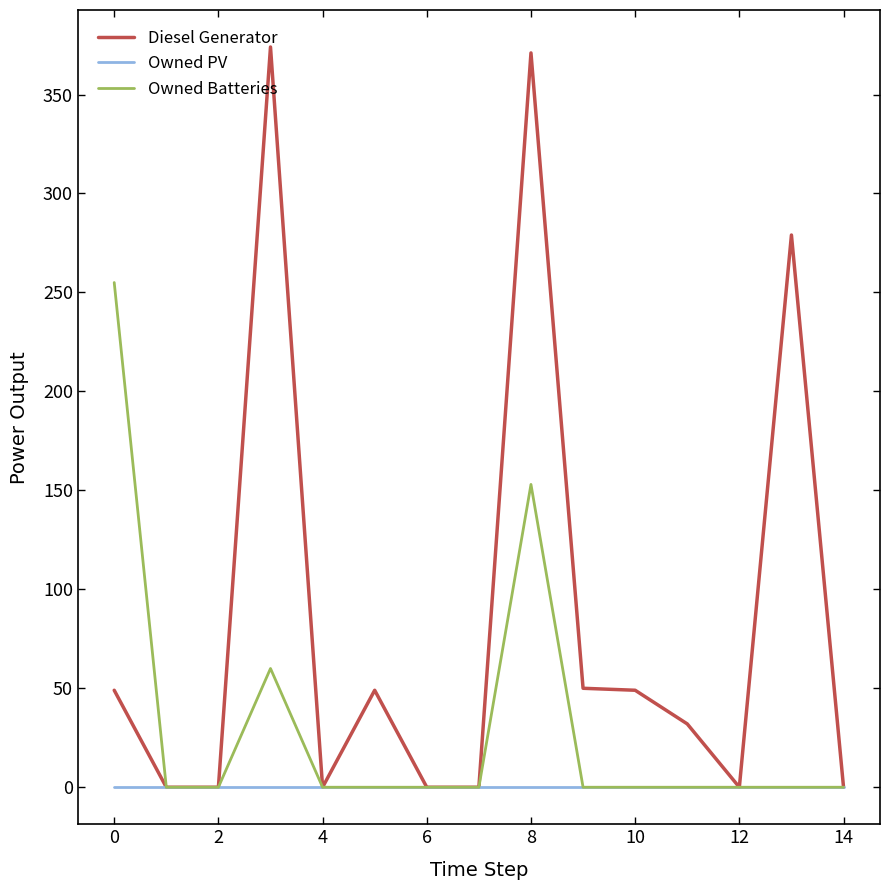

List the series in order of their overall mean, lowest first.

Owned PV, Owned Batteries, Diesel Generator